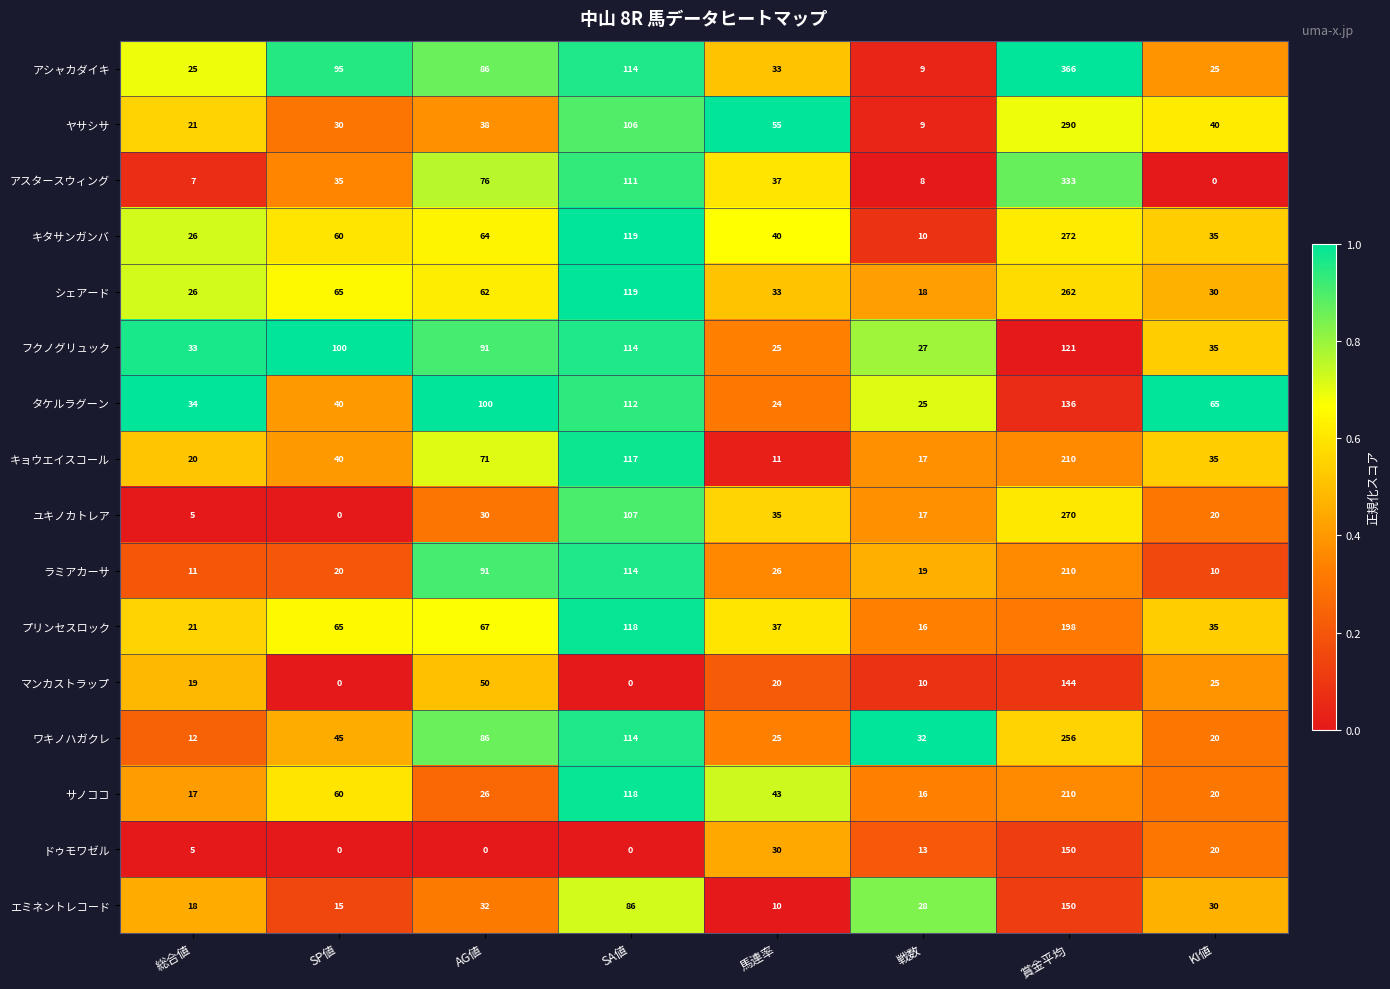

Which series has the largest range (max minus min)?

アシャカダイキ